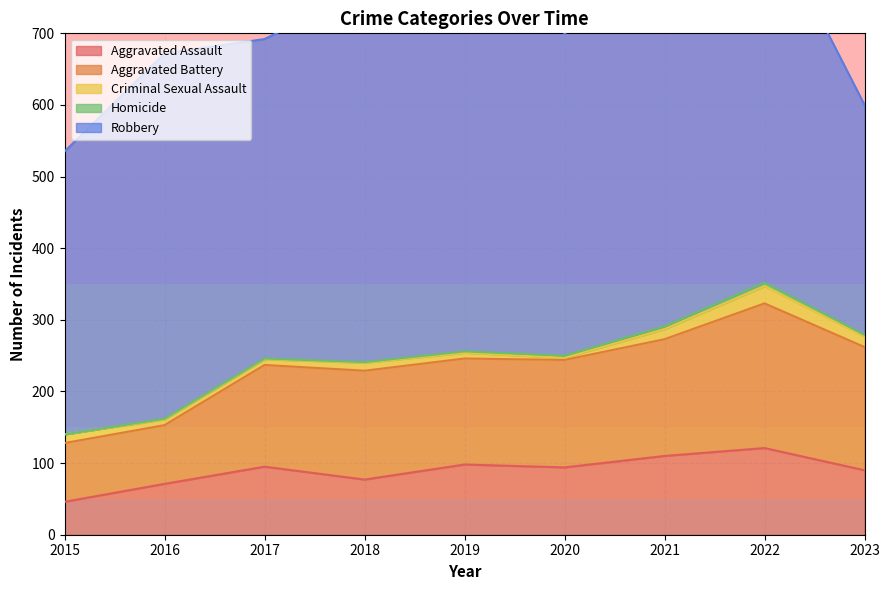

How many lines are shown in the chart?

5